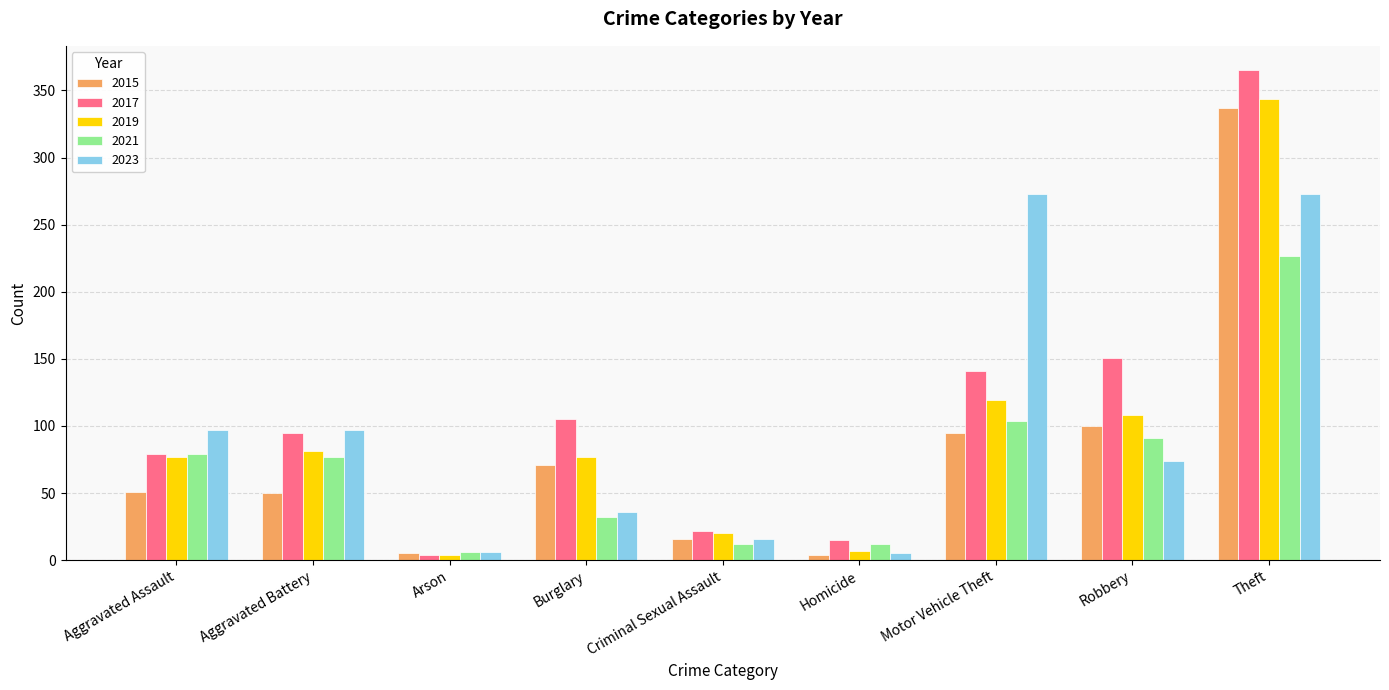

Is the value of 2015 at Theft greater than the value of 2023 at Motor Vehicle Theft?

Yes